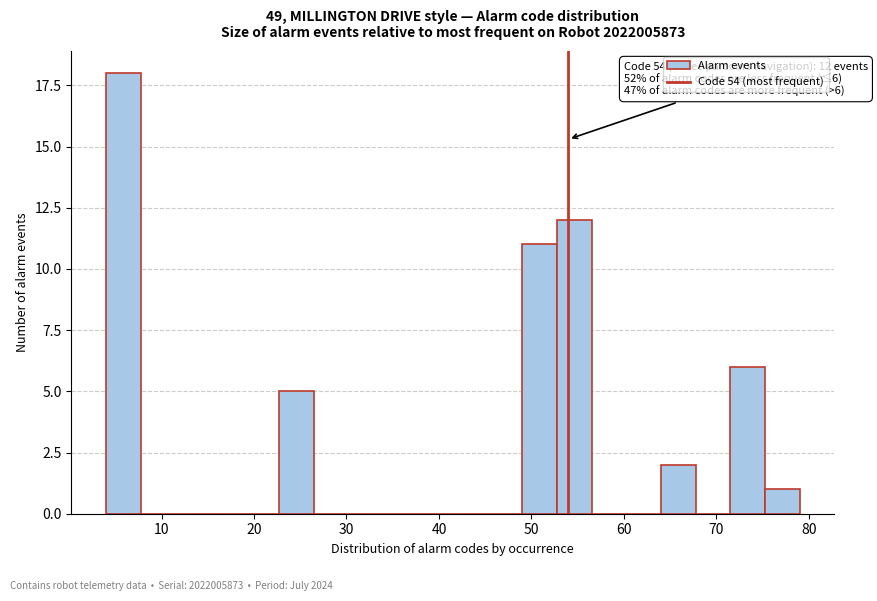

Around what value on the x-axis is the tallest bar? Give the approximate position of its centre, as read against the axis.

6